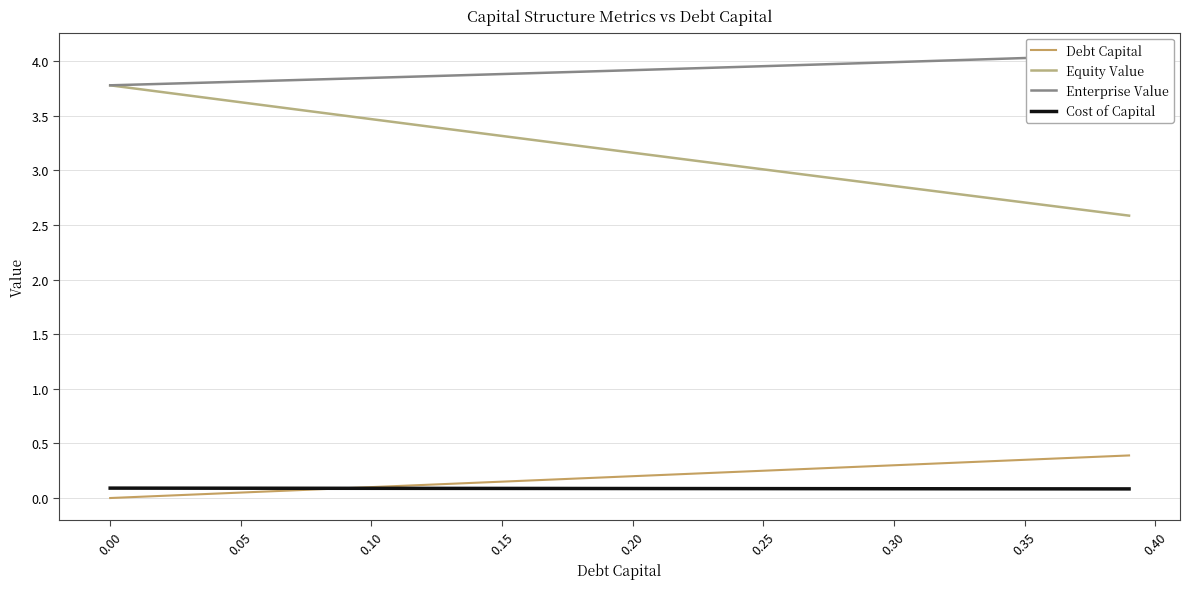

How many data points does each series have?

40